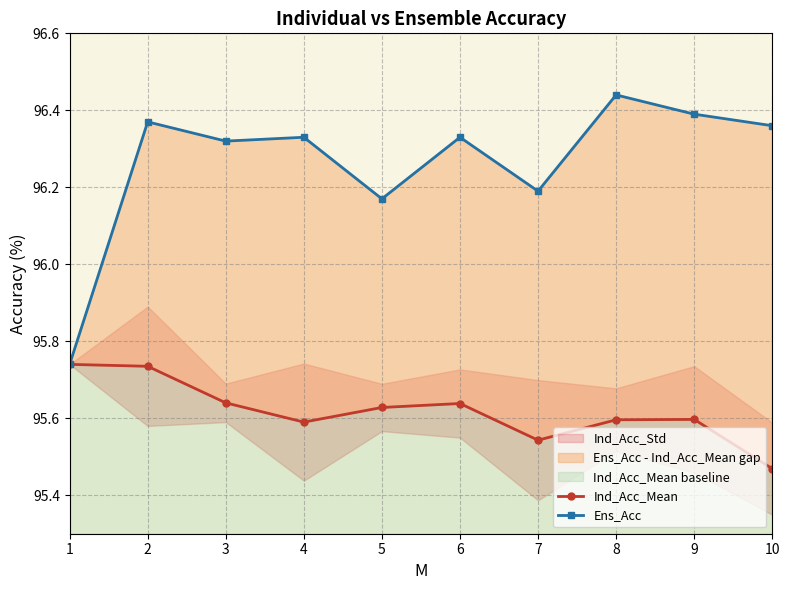

What is the total value across all series at 8?

192.0